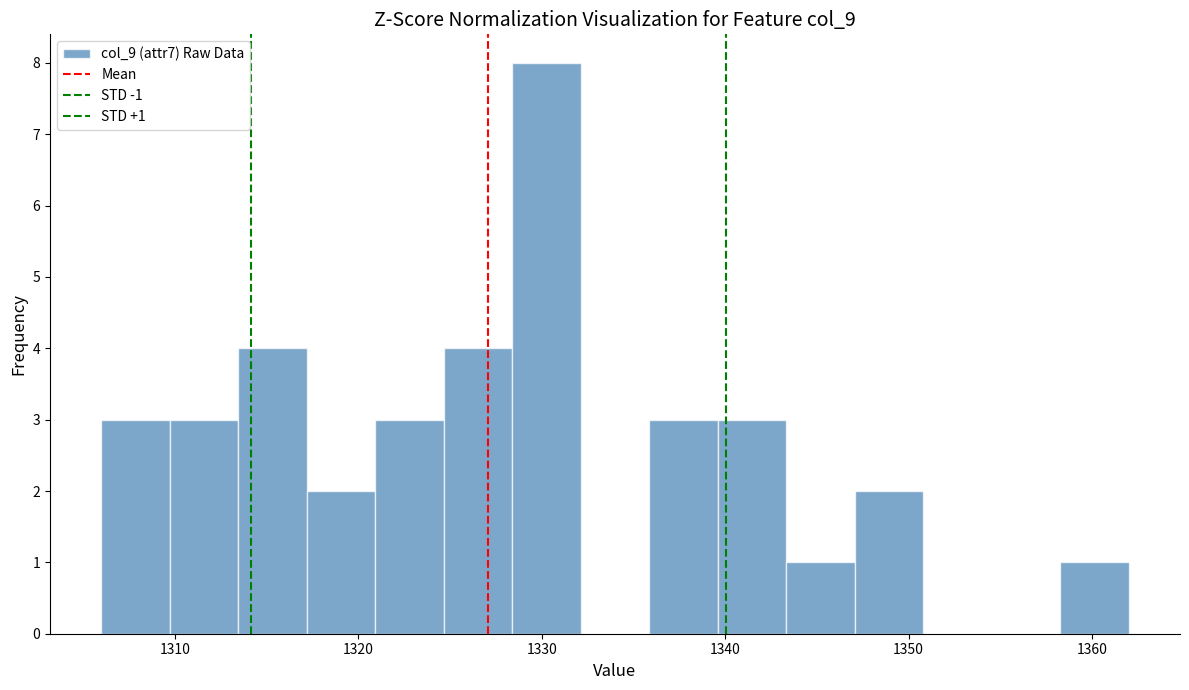

Read against the x-axis, roughly where is the centre of the tallest bar?

1330